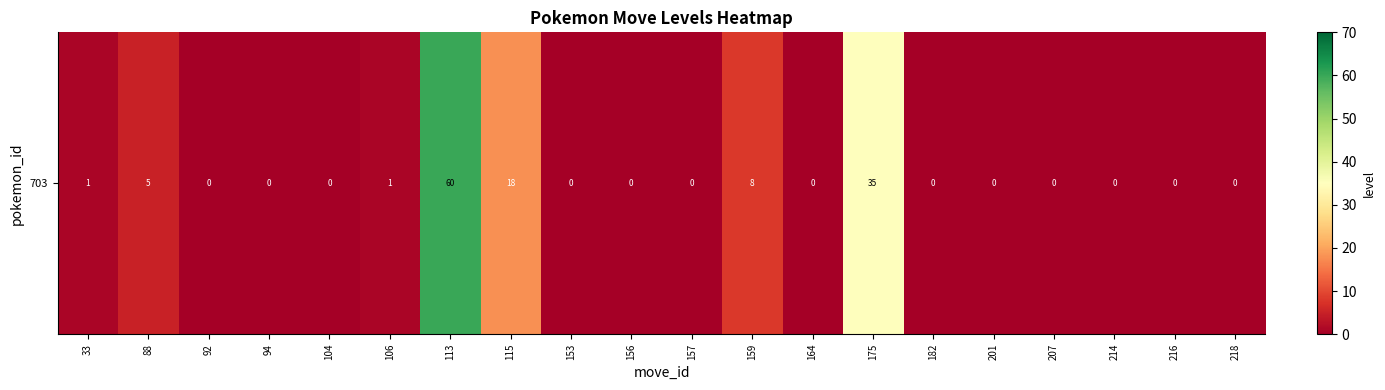

What is the sum of all values?

128